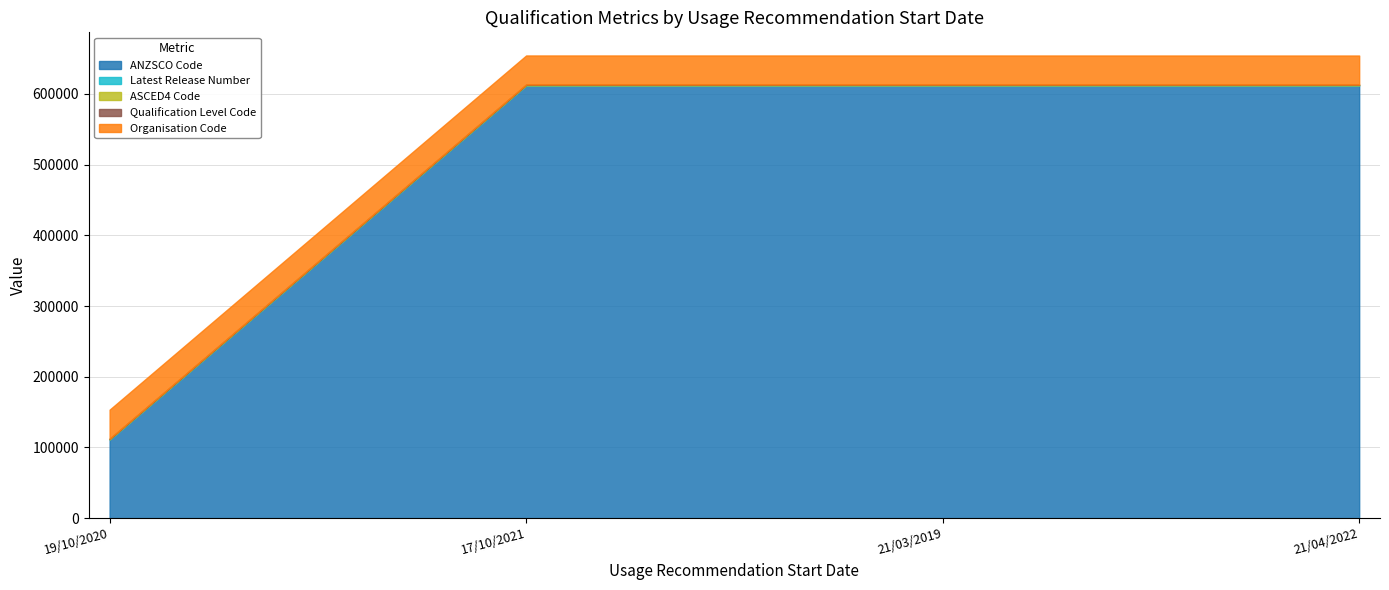

What is the value of the Qualification Level Code point at the 4th from the left?

421